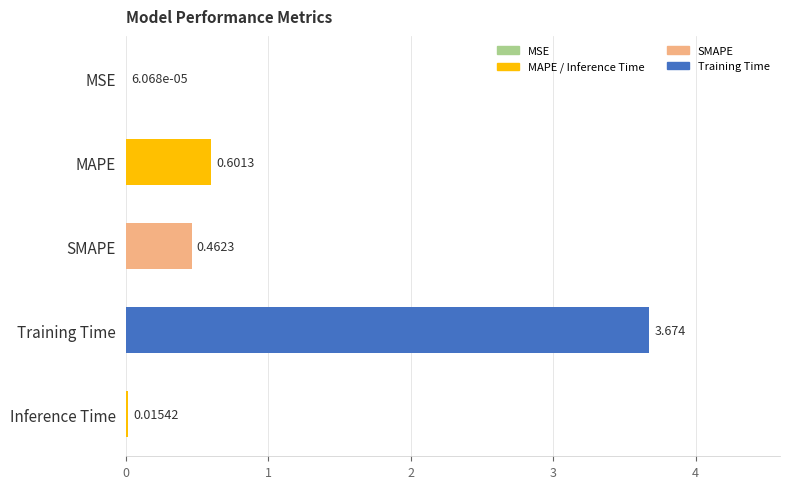

Between SMAPE and MAPE, which is larger?

MAPE